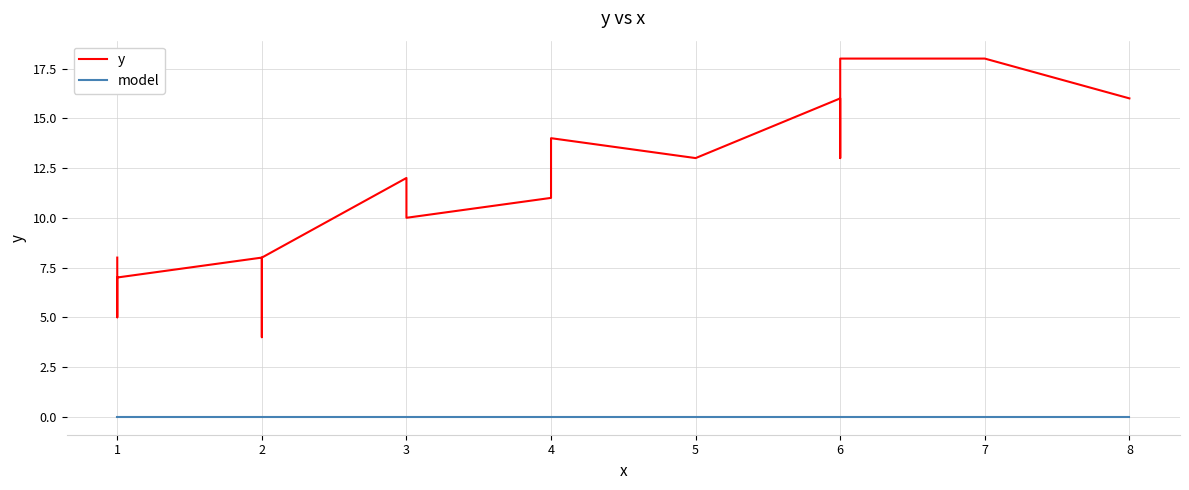

Which series has the widest spread of values?

y